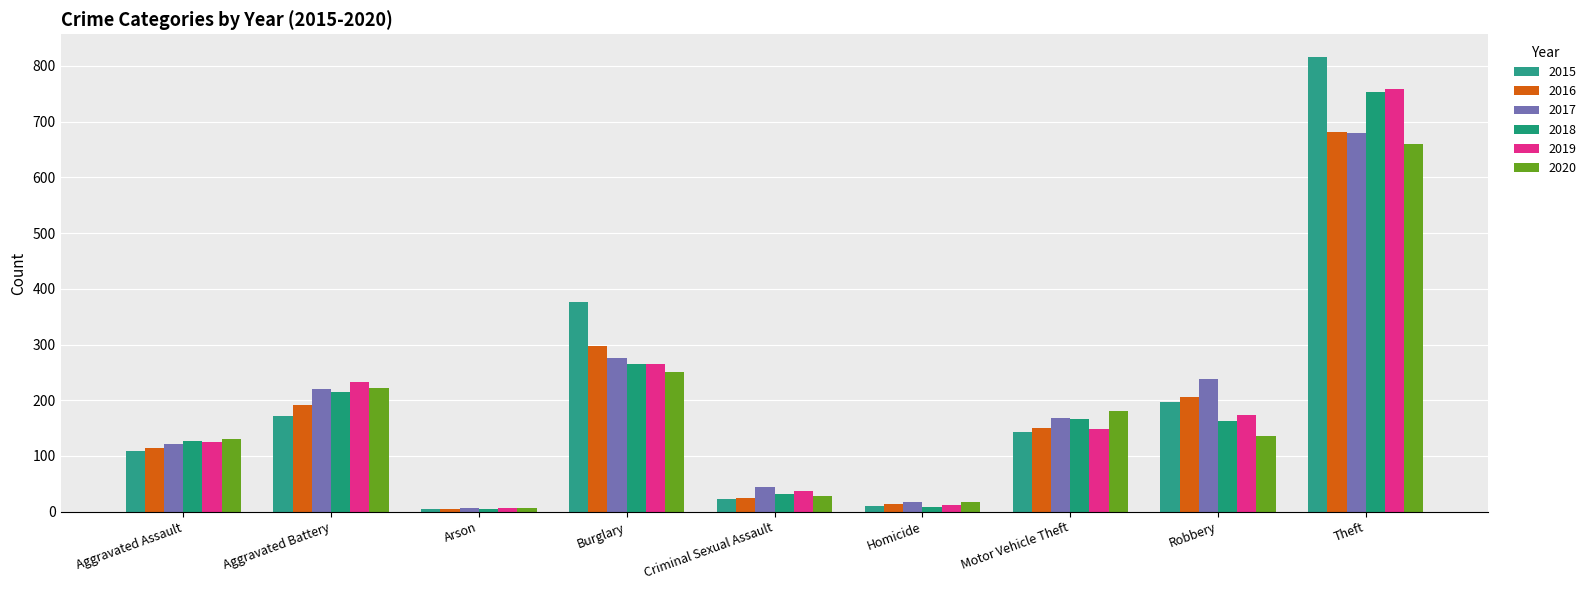

What is the value of the 2019 bar at the 9th from the left?

759